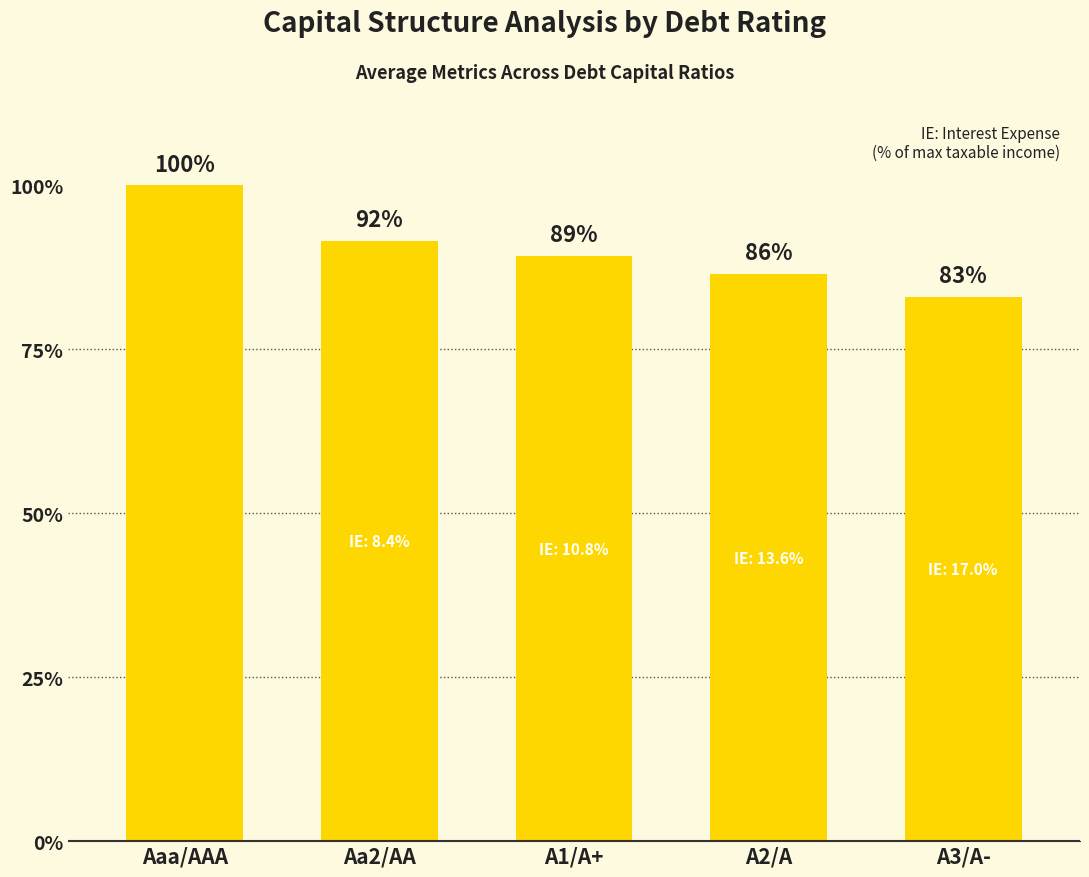

Does the chart contain stacked bars?

No